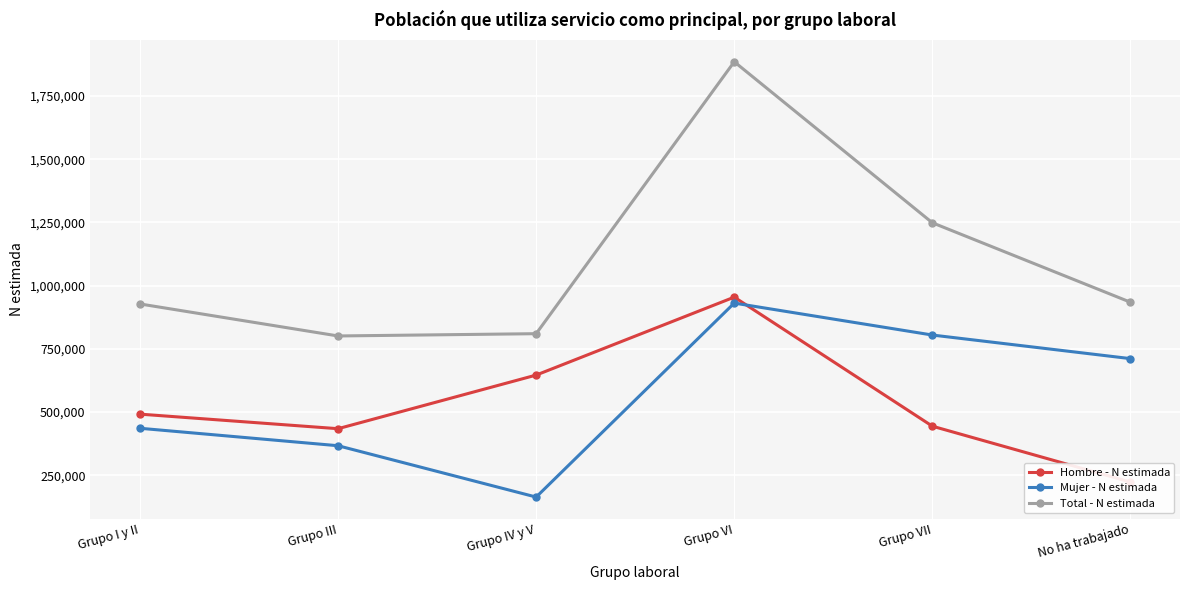

At which category is the sum across all series the highest?

Grupo VI